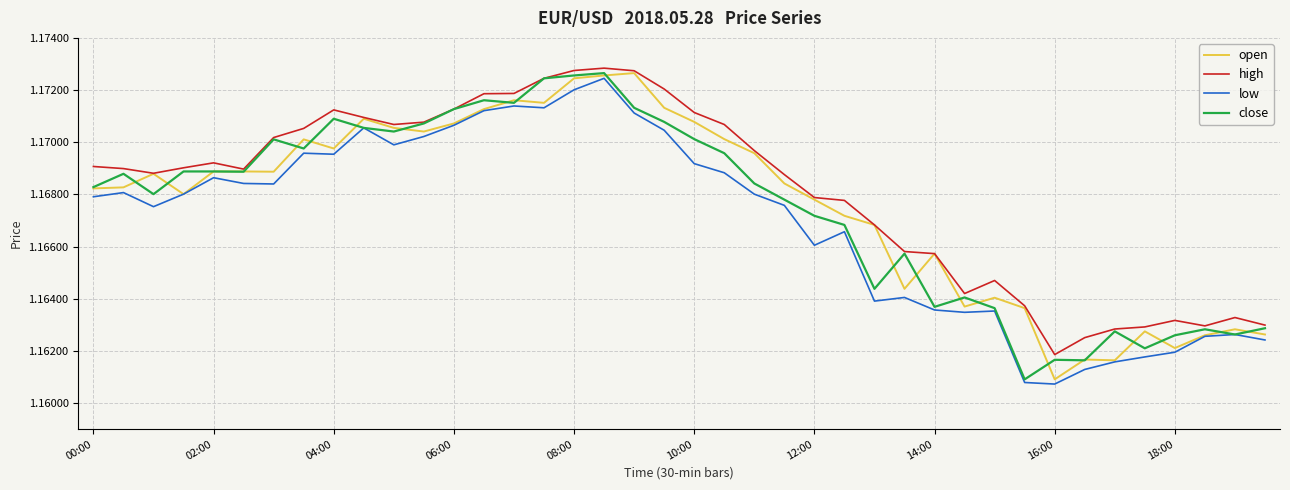

True or false: high and low intersect in this chart.

False